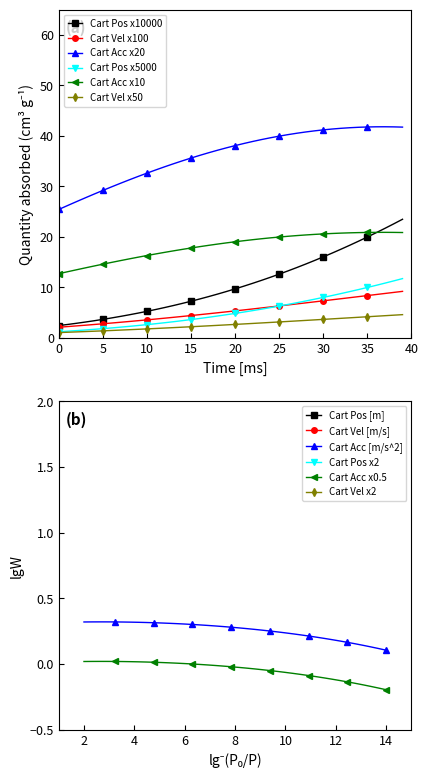

Is it true that Cart Acc [m/s^2] equals 37.2 at 18?

True